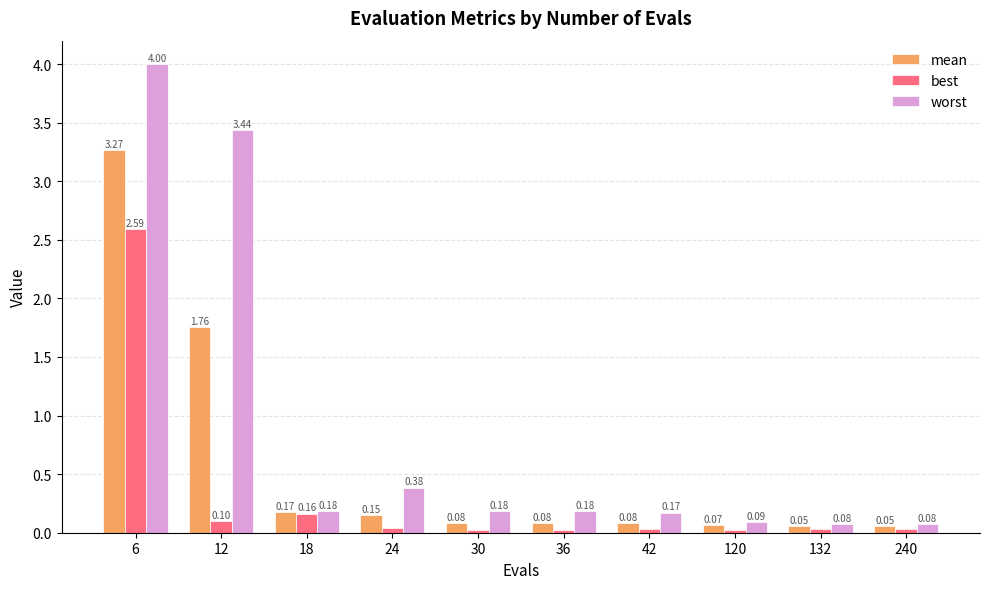

What are all the series names shown in the legend?

mean, best, worst